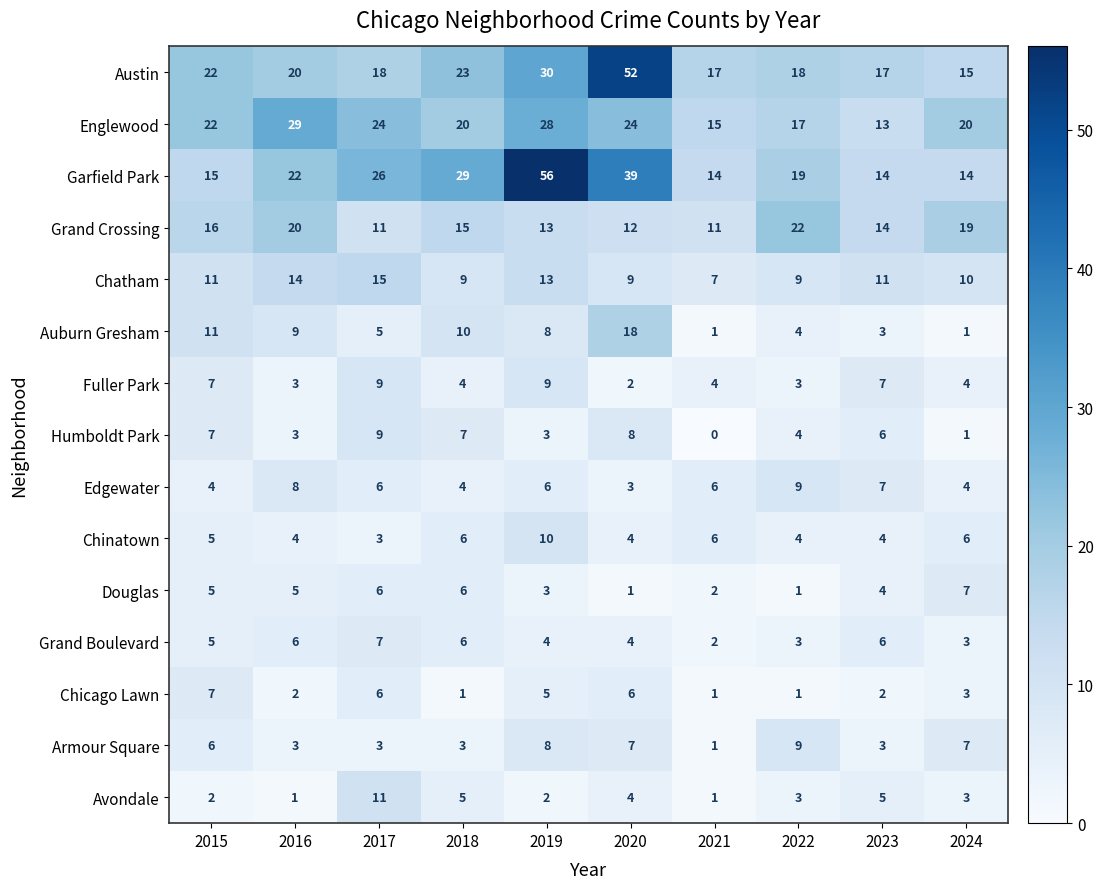

Between 2015 and 2017, which series saw the biggest shift?

Garfield Park